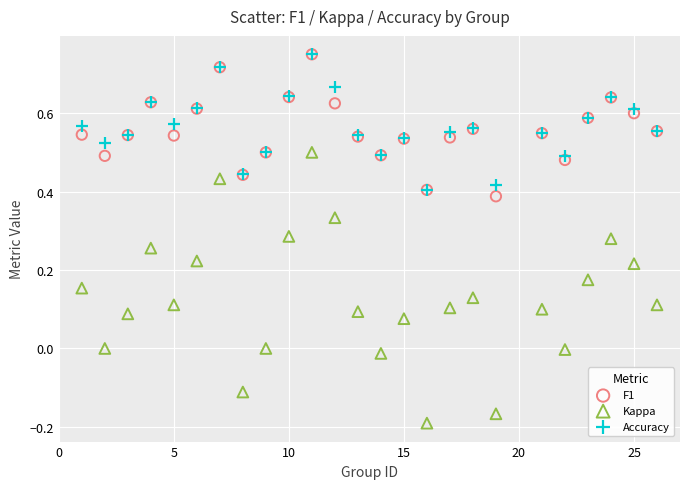

What are all the series names shown in the legend?

F1, Kappa, Accuracy